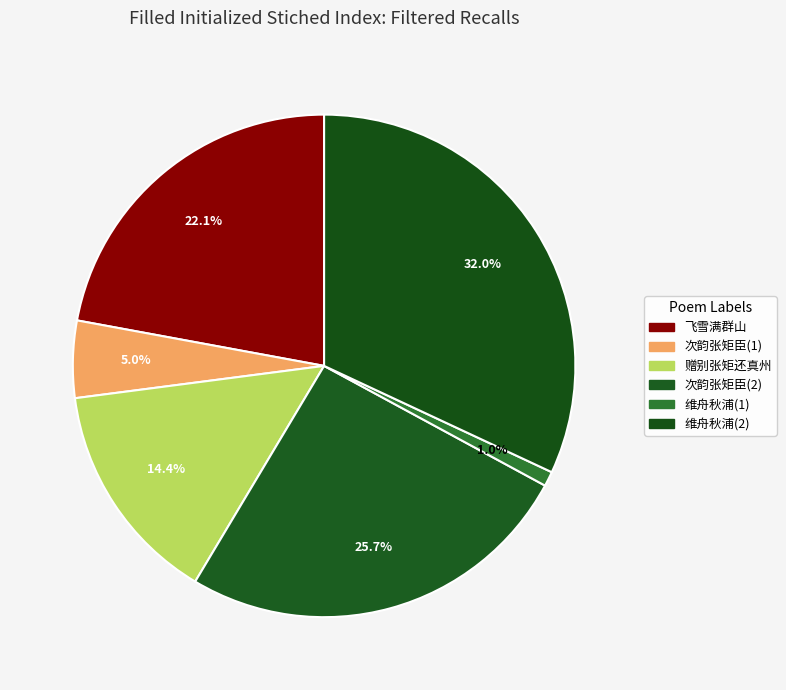

How many slices are in this pie chart?

6